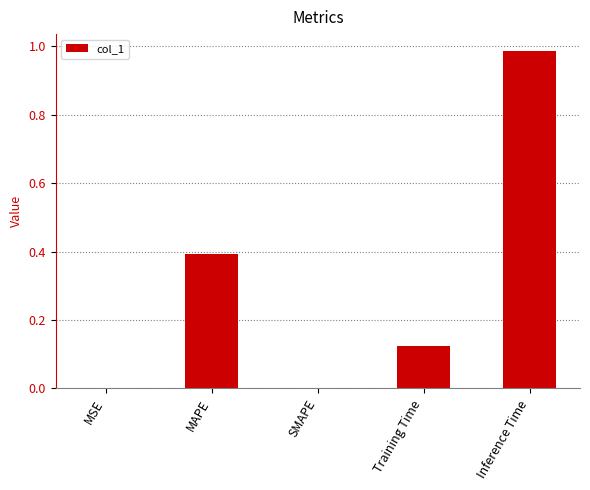

What is the change in value from MSE to MAPE?

+0.4